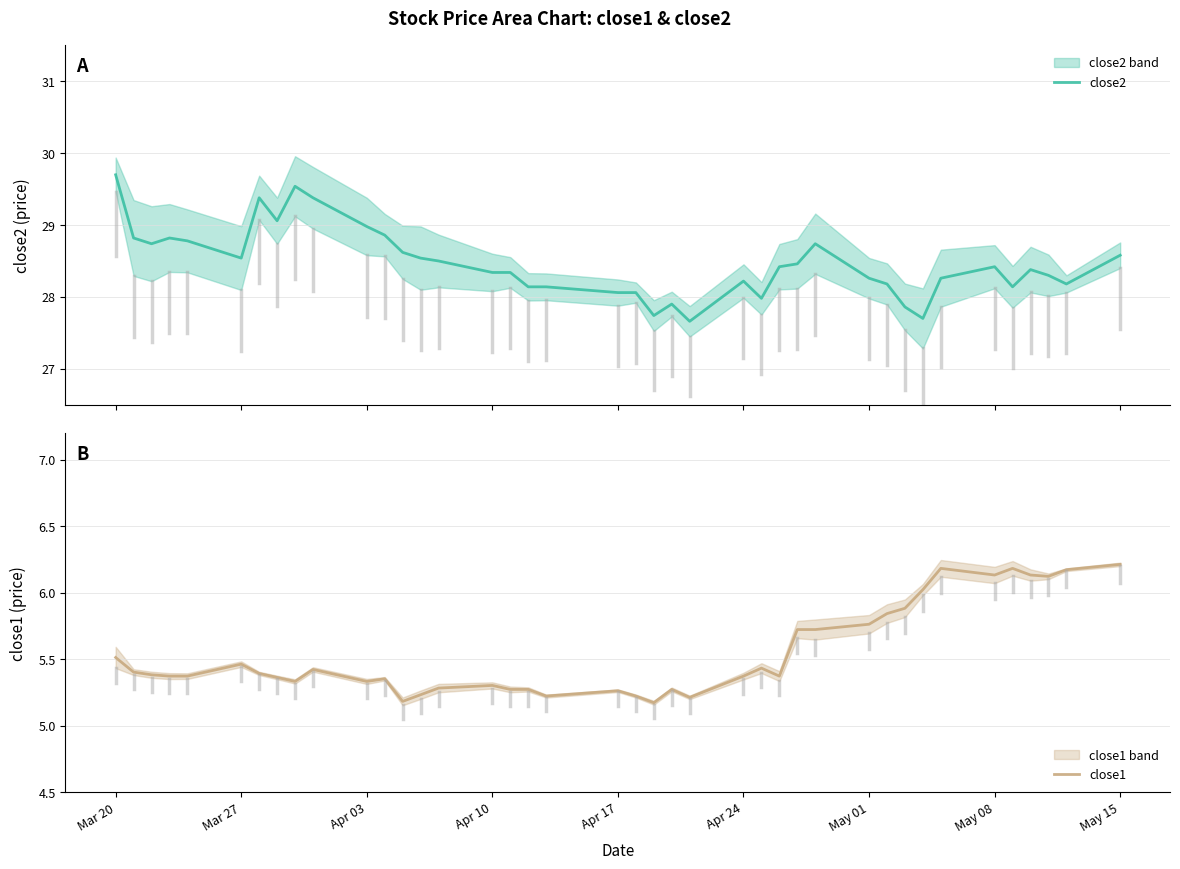

What is the highest value of the close2 series?

29.7